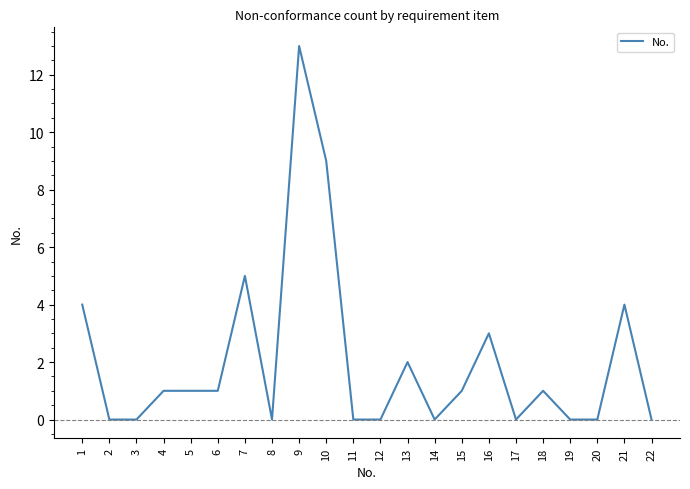

How many distinct data groups are displayed?

1